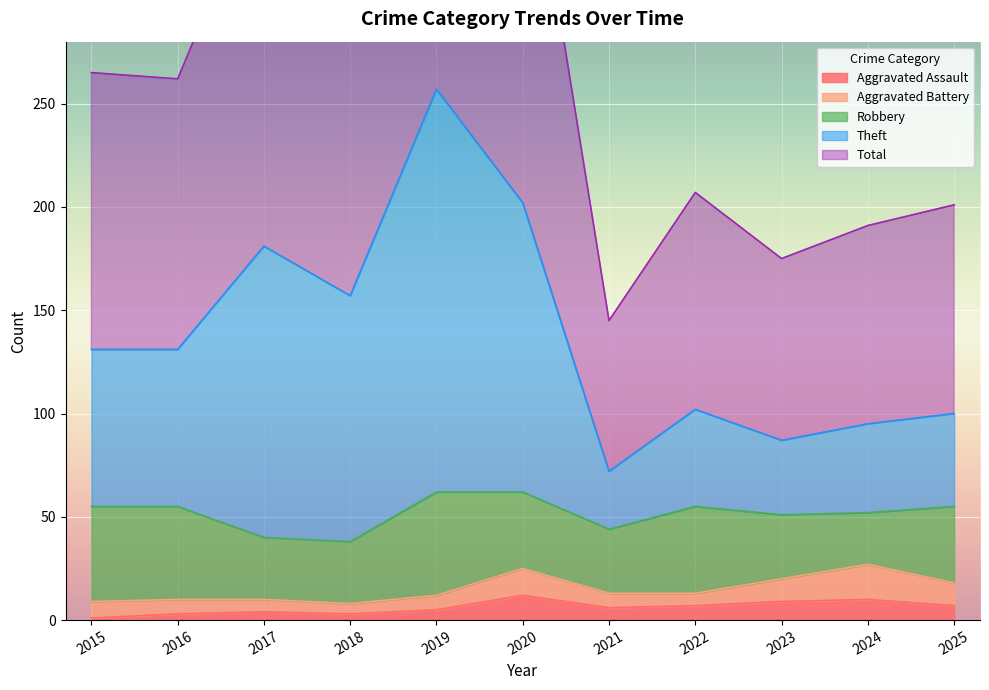

Is it true that Aggravated Assault equals 1 at 2015?

True